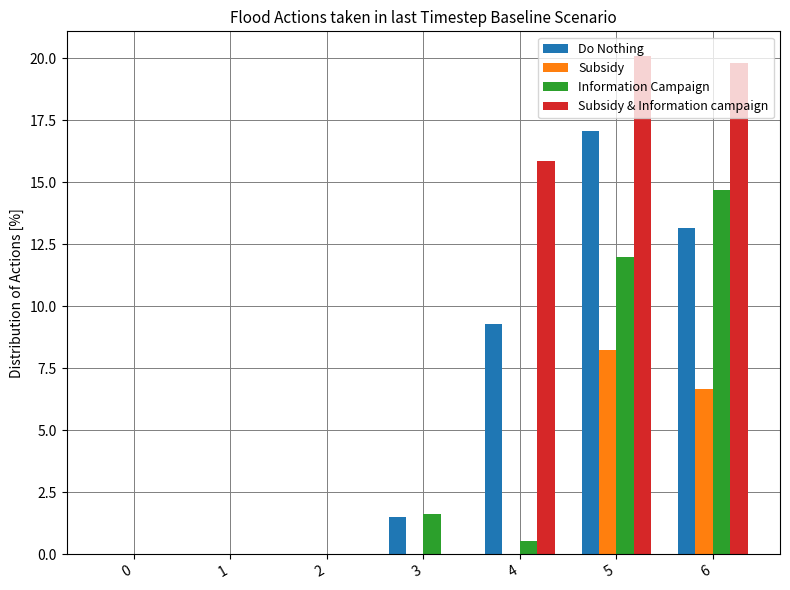

How many data points in Do Nothing are above 1?

4